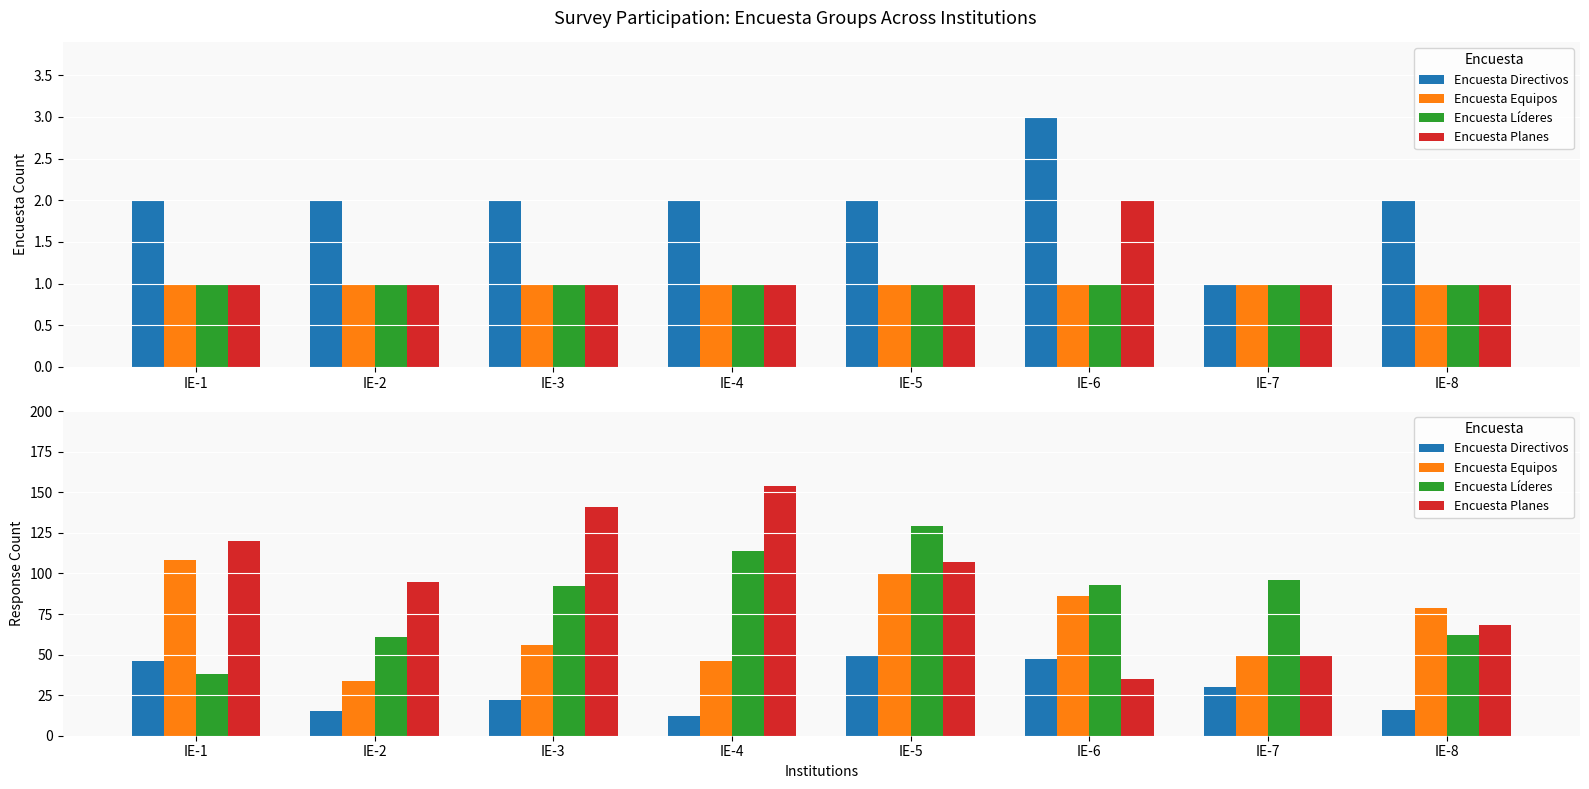

The Encuesta Planes series shows 107 at IE-5. True or false?

True